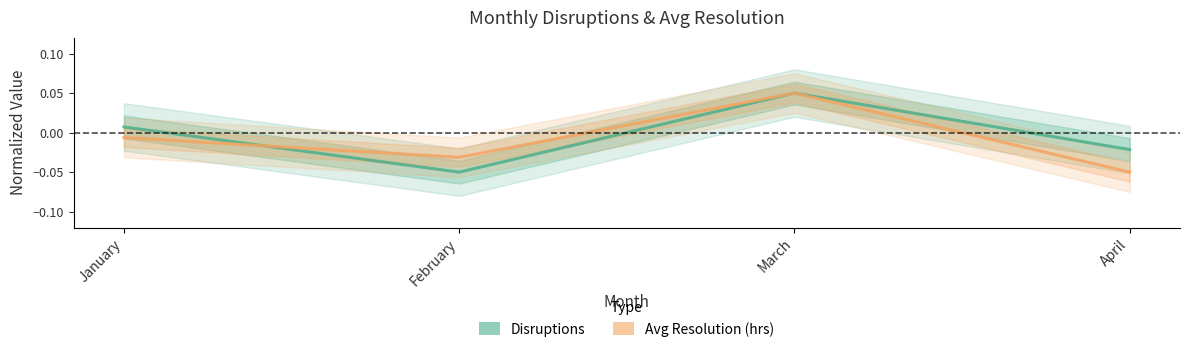

True or false: Disruptions has a value of -0.0 at February.

False